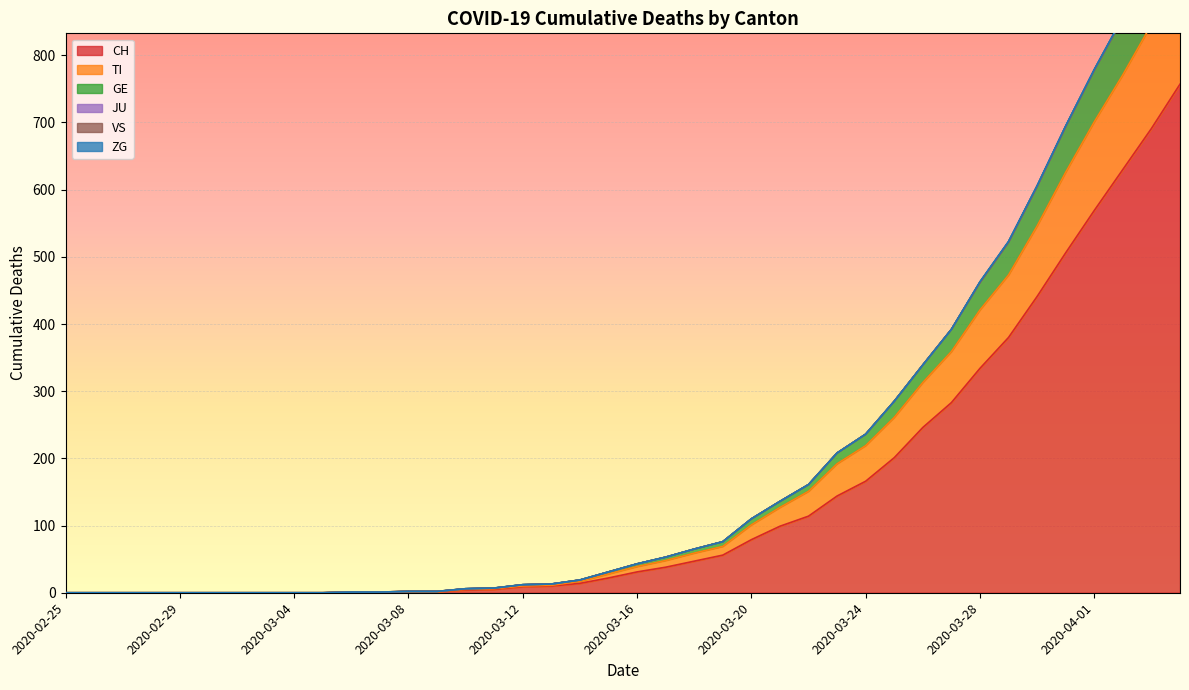

True or false: TI and GE cross at least once.

False